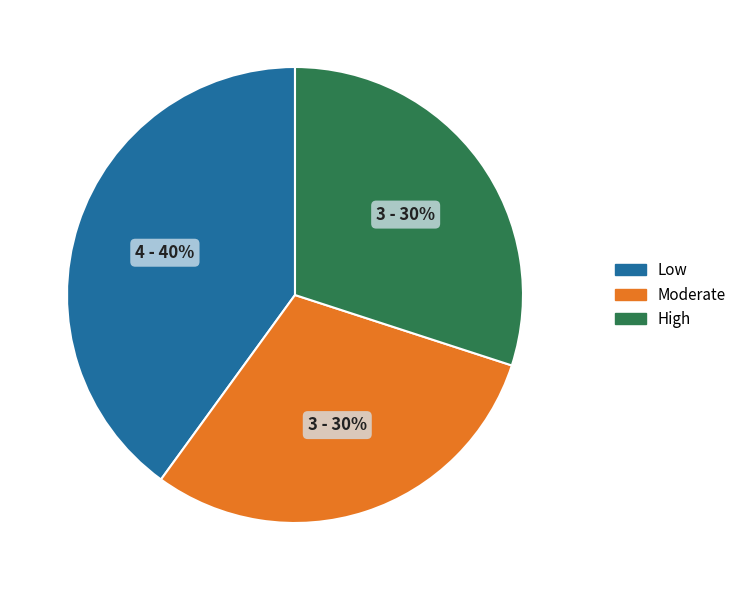

To the nearest percent, what is the average slice percentage?

33%